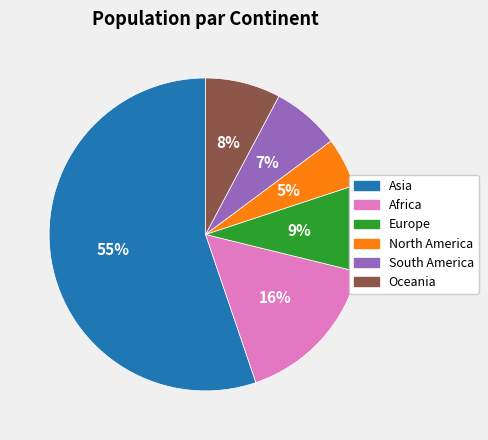

Do North America and Africa together represent more than half of the pie?

No